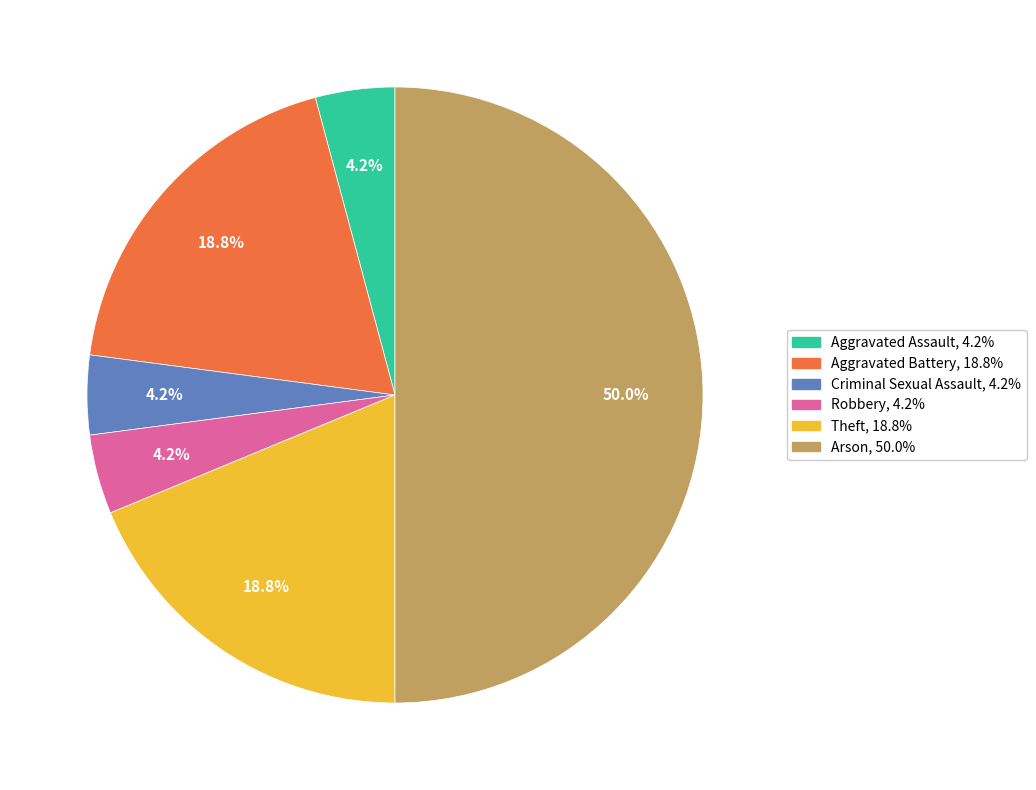

How many segments does this pie chart have?

6